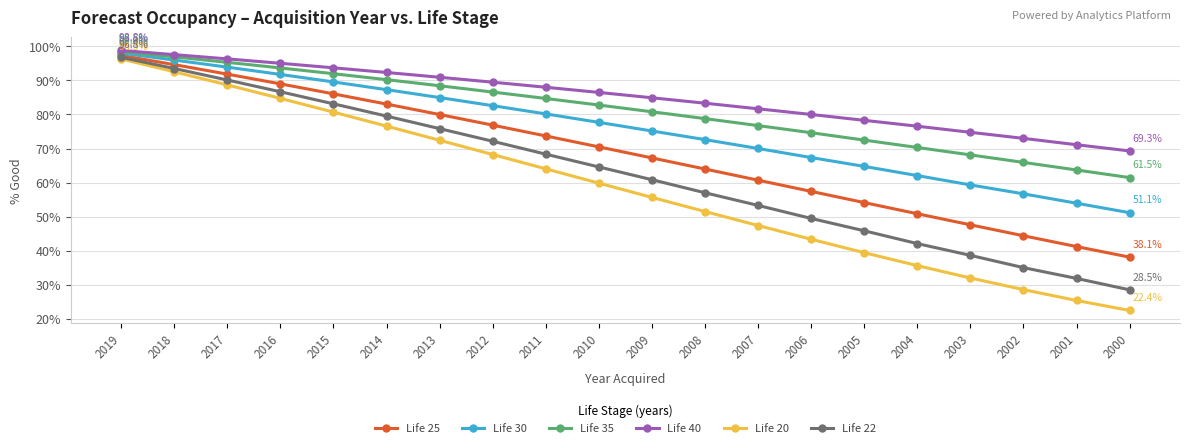

What is the sum of all Life 40 values?

1701.8